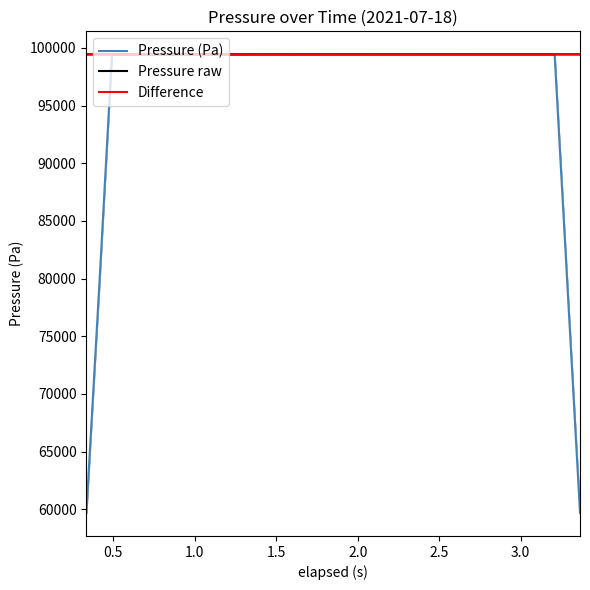

Reading left to right, transcribe all the data shown in this chart.

Pressure (Pa): 59669.6	79559.5	99449.5	99449.5	99449.7	99449.7	99449.7	99449.8	99450.1	99450.3	99450.6	99451.1	99451.4	99451.8	99451.9	99452.0	99452.0	99452.1	99452.0	99452.3	99452.4	99452.6	99452.7	99452.8	99452.7	99452.8	99452.8	99452.8	99453.0	99453.1	99453.0	99453.0	99453.0	99452.9	99452.8	99452.8	99452.7	99452.6	79562.1	59671.5
Pressure raw: 99449.4	99449.0	99449.6	99449.4	99450.1	99449.3	99450.1	99449.4	99449.6	99450.5	99450.7	99451.0	99451.2	99451.8	99452.2	99452.6	99451.5	99451.9	99451.7	99452.6	99452.4	99452.9	99452.6	99452.5	99453.0	99452.7	99452.5	99453.1	99452.9	99452.8	99453.5	99453.2	99452.4	99453.1	99452.9	99452.9	99452.8	99452.0	99452.7	99452.7
Difference: 99449.4	99449.0	99449.6	99449.4	99450.1	99449.3	99450.1	99449.4	99449.6	99450.5	99450.7	99451.0	99451.2	99451.8	99452.2	99452.6	99451.5	99451.9	99451.7	99452.6	99452.4	99452.9	99452.6	99452.5	99453.0	99452.7	99452.5	99453.1	99452.9	99452.8	99453.5	99453.2	99452.4	99453.1	99452.9	99452.9	99452.8	99452.0	99452.7	99452.7